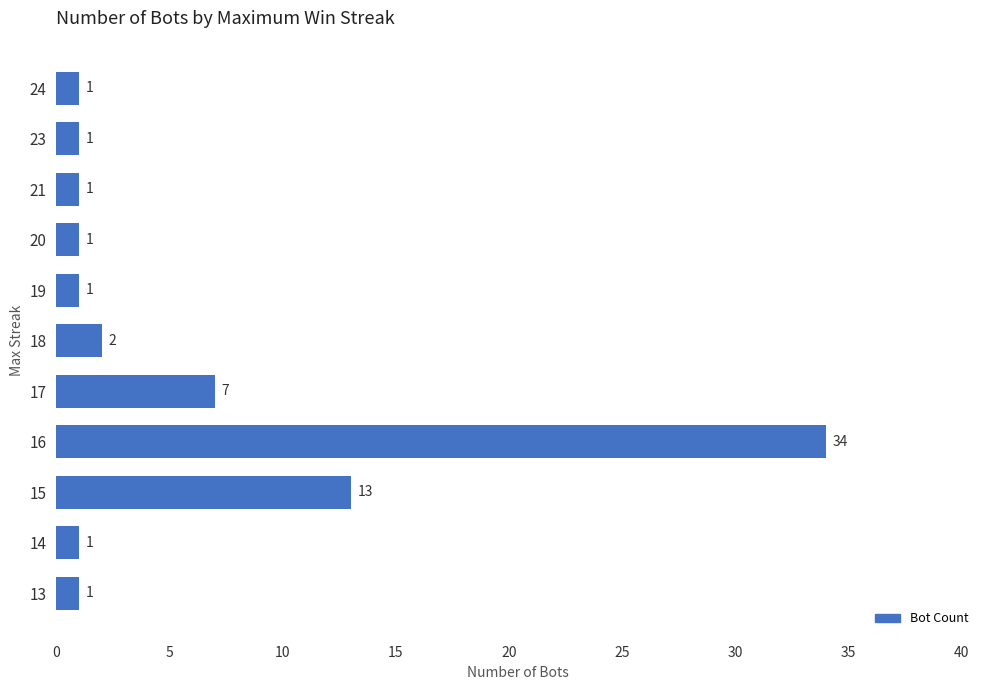

What is the maximum value shown in the chart?

34